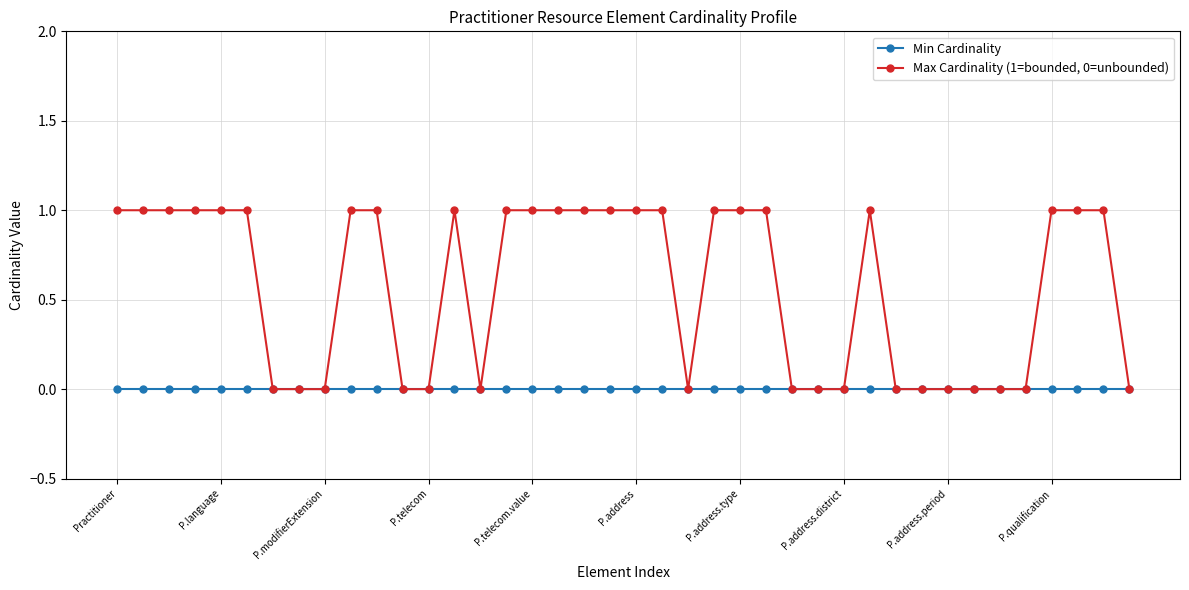

List the series in order of their peak value, lowest first.

Min Cardinality, Max Cardinality (1=bounded, 0=unbounded)